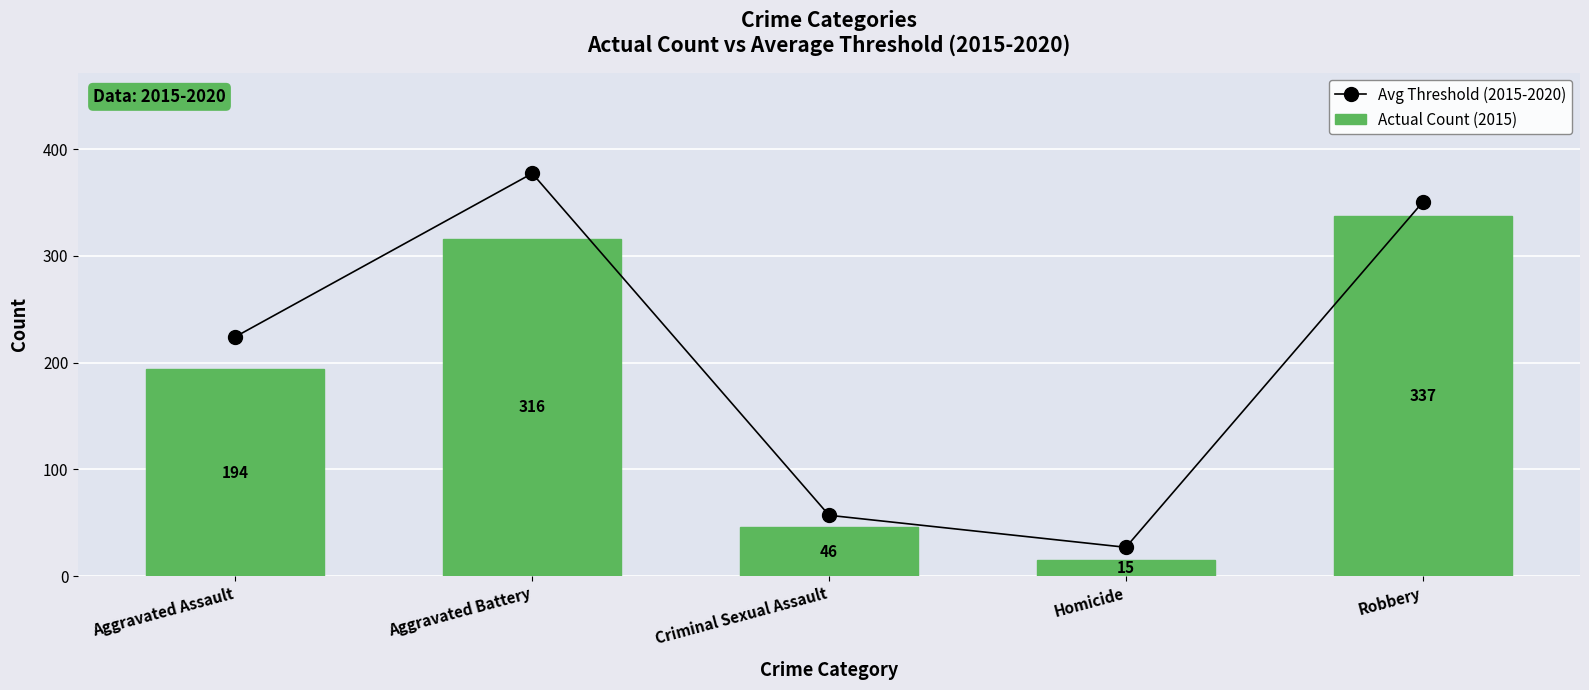

What is the smallest value displayed?

15.0